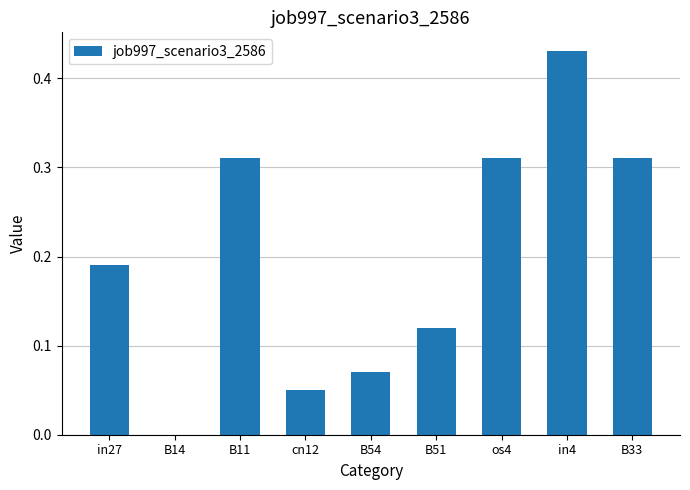

At which category does the chart reach its peak across all series?

in4